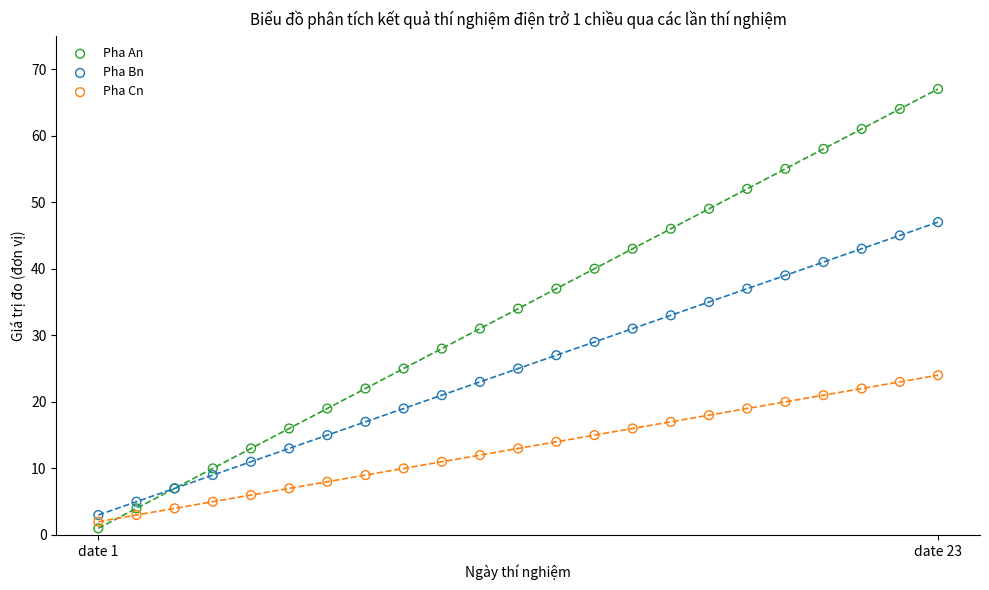

Which series contains the highest Y value?

Pha An